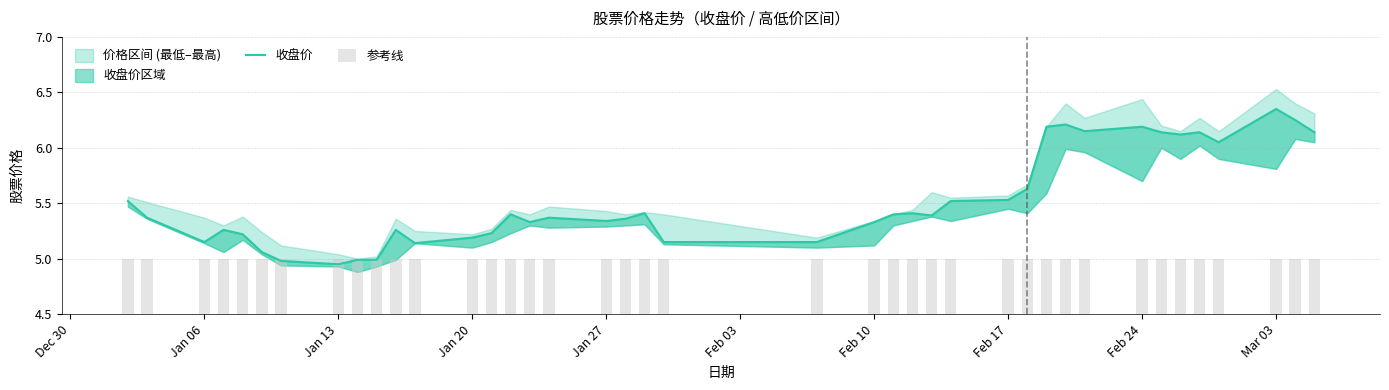

The value of 参考线 at Jan 06 is 5.0. True or false?

True